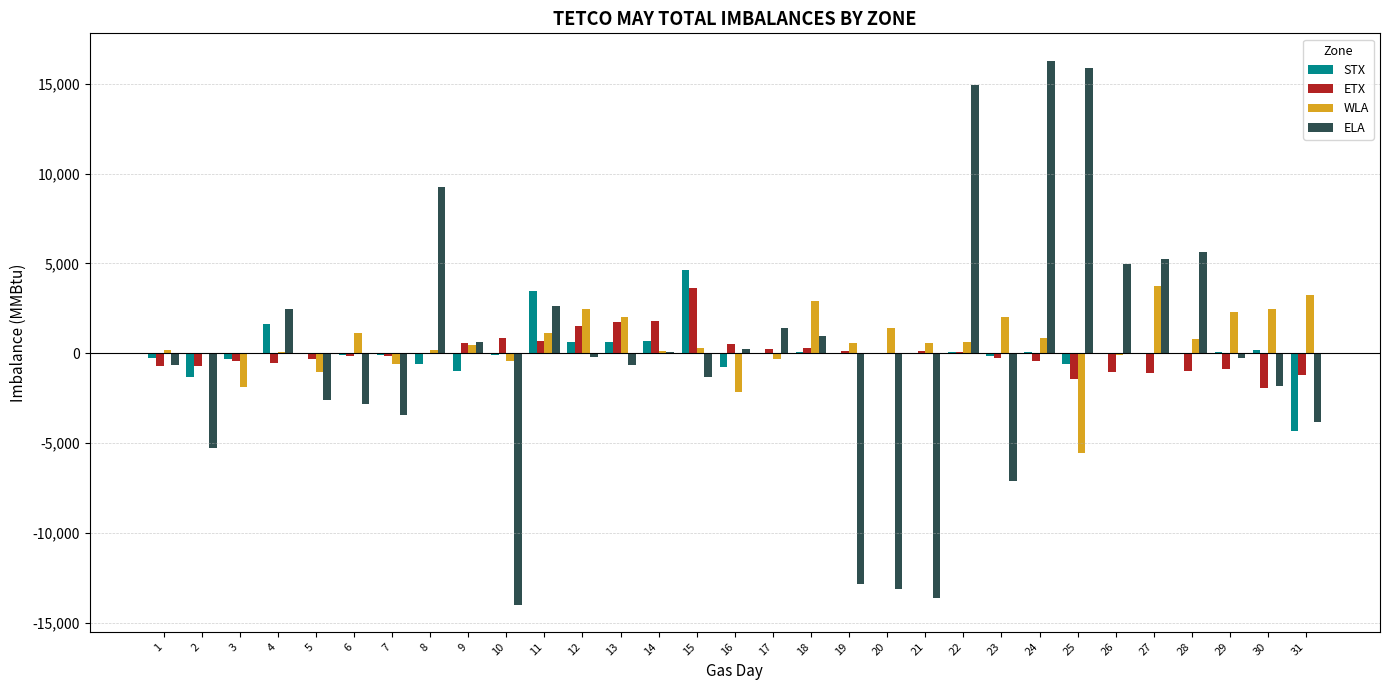

What is the maximum value shown in the chart?

16288